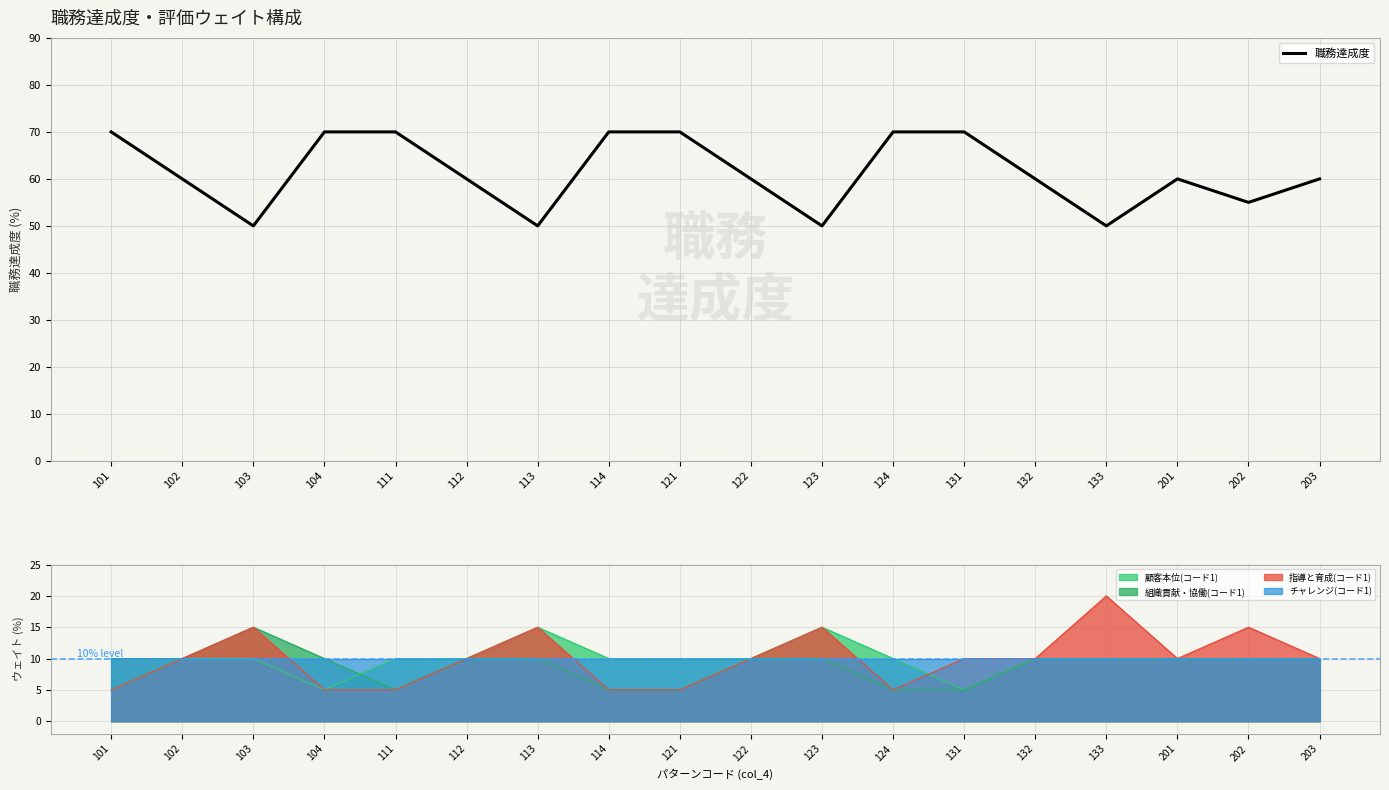

How many values are between 55 and 70?

14